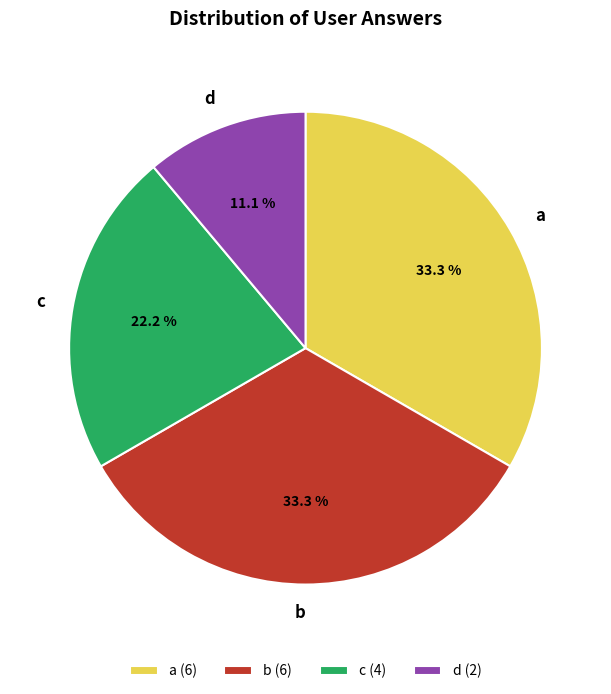

Which has a higher value, c or a?

a